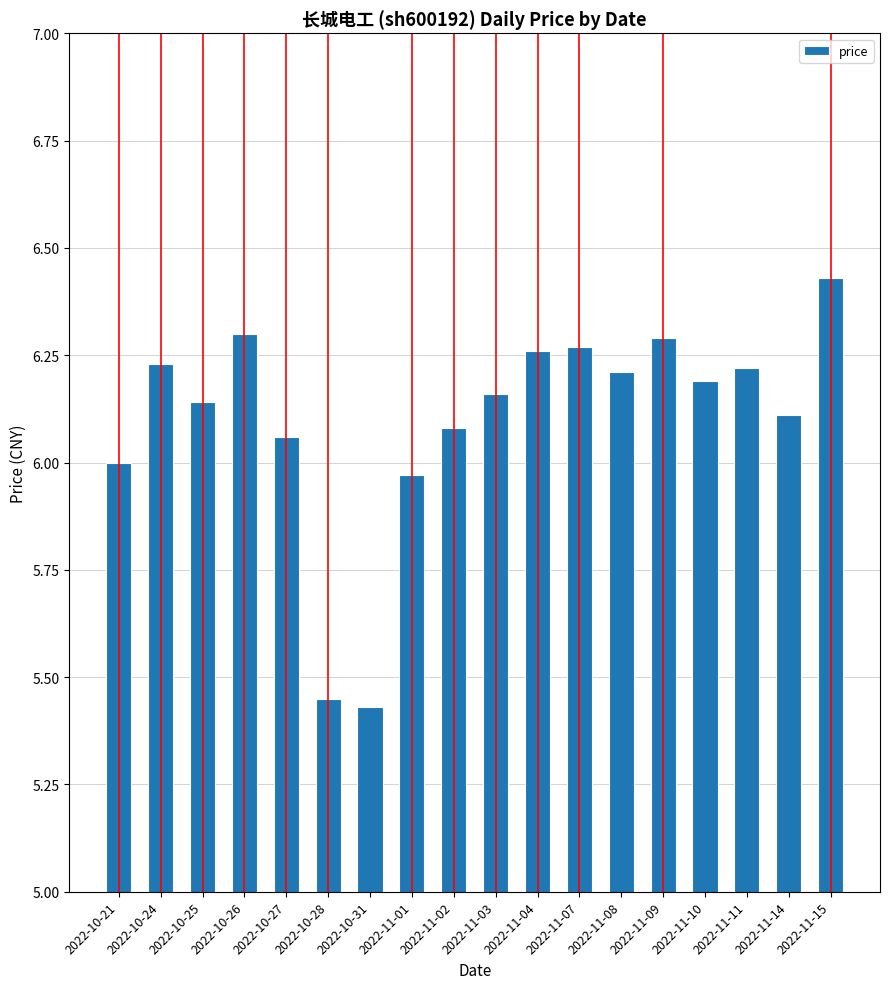

What is the label of the 16th bar from the right?

2022-10-25